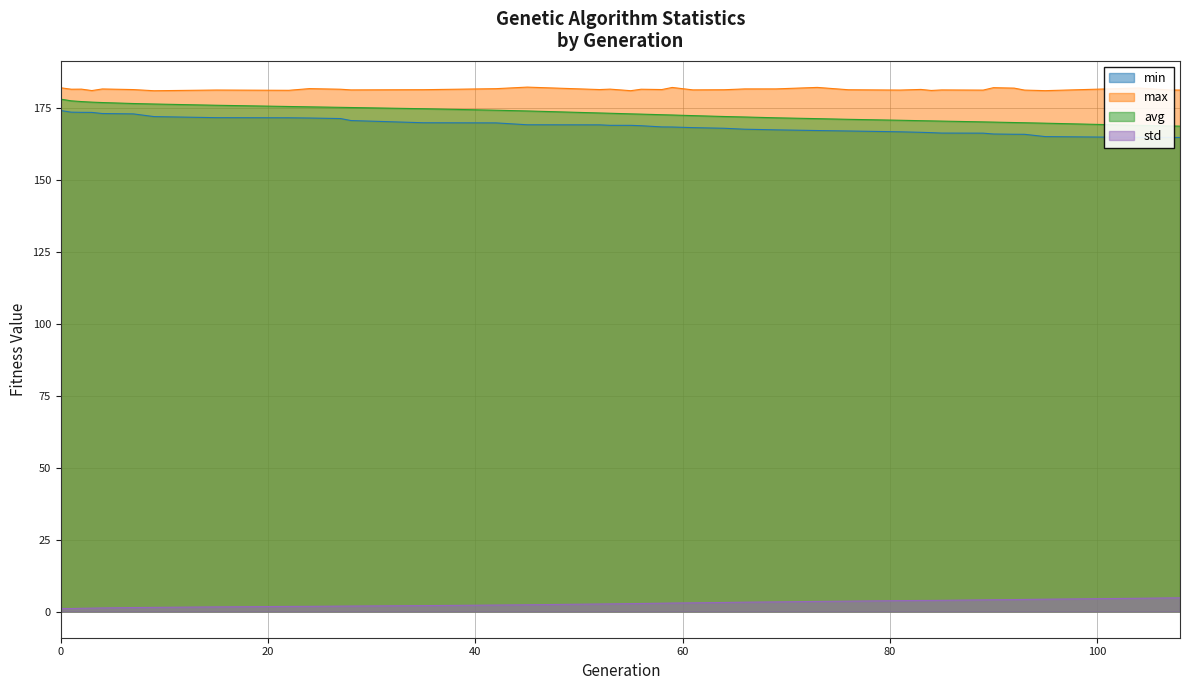

Is it true that max equals 181.7 at 2?

True